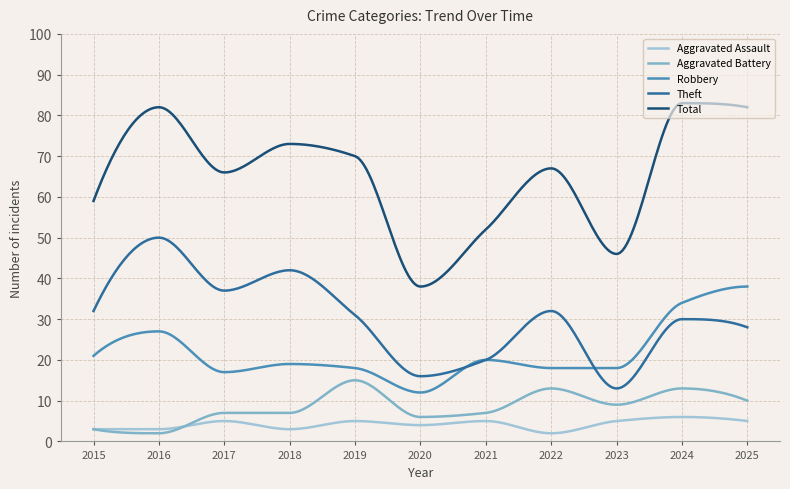

List the series in order of their peak value, lowest first.

Aggravated Assault, Aggravated Battery, Robbery, Theft, Total